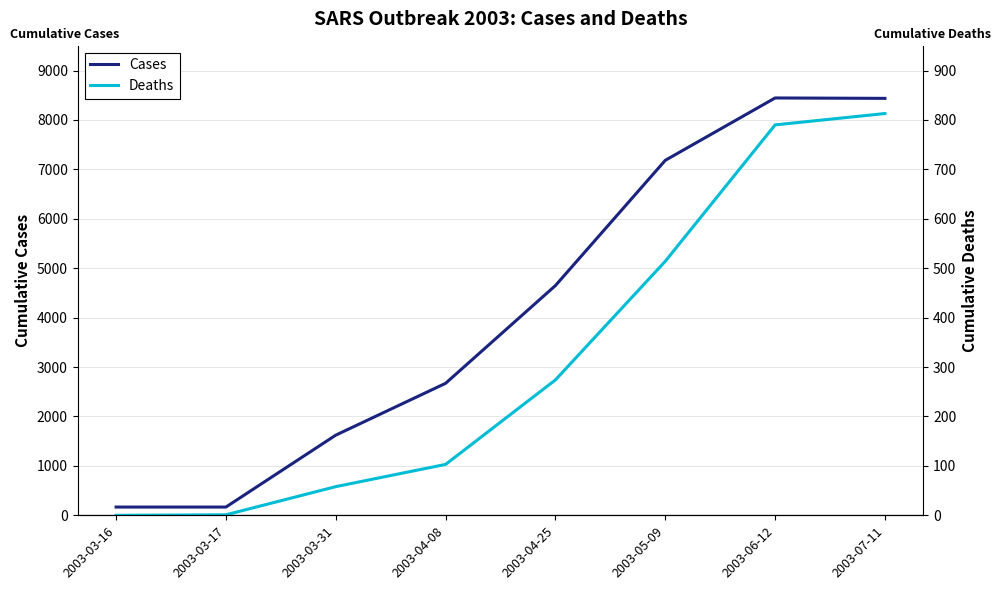

At which category does the chart reach its minimum across all series?

2003-03-16